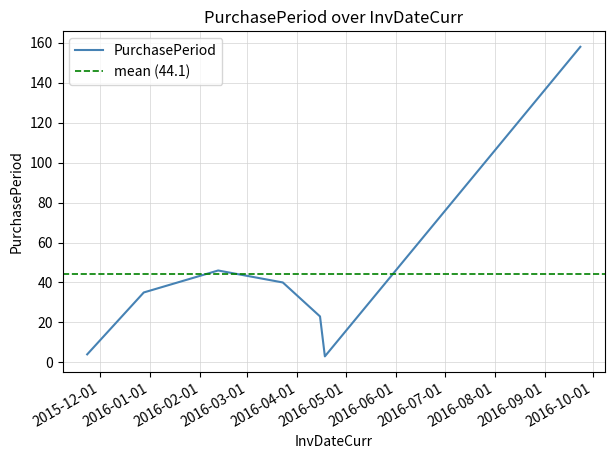

What is the difference between the maximum and second lowest values?

154